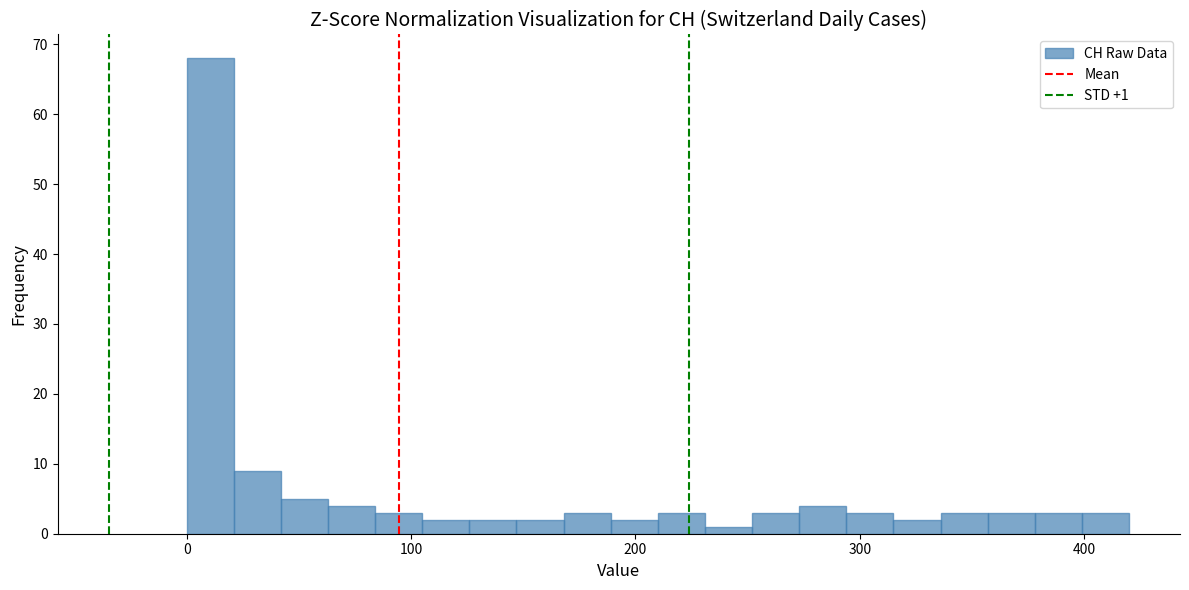

Around what value on the x-axis is the tallest bar? Give the approximate position of its centre, as read against the axis.

10